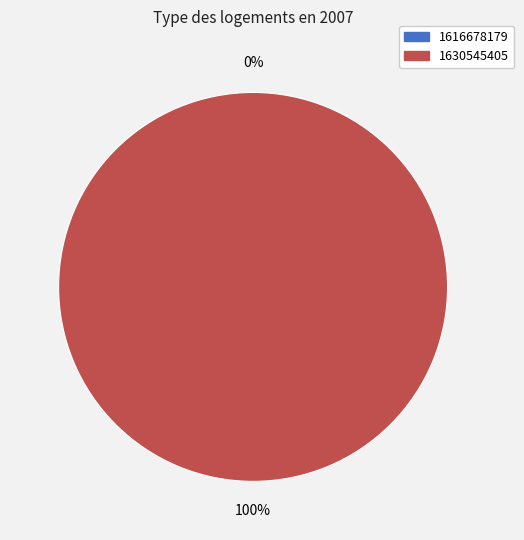

Which has a higher value, 1630545405 or 1616678179?

1630545405